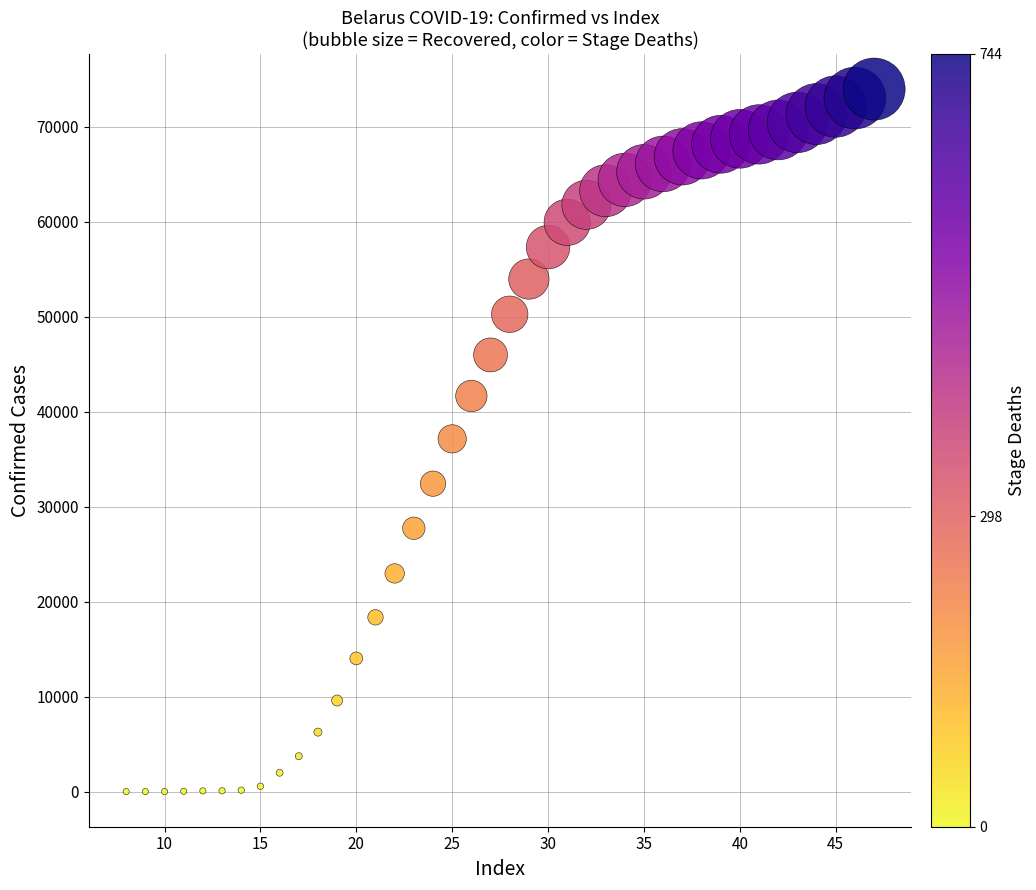

What is the range of X values (max minus min)?

39